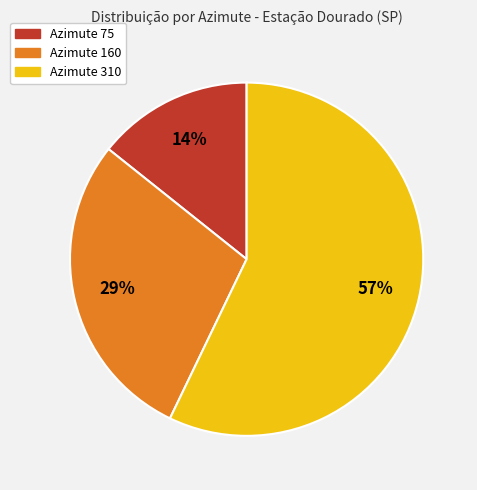

Rank the categories by value from lowest to highest.

Azimute 75, Azimute 160, Azimute 310